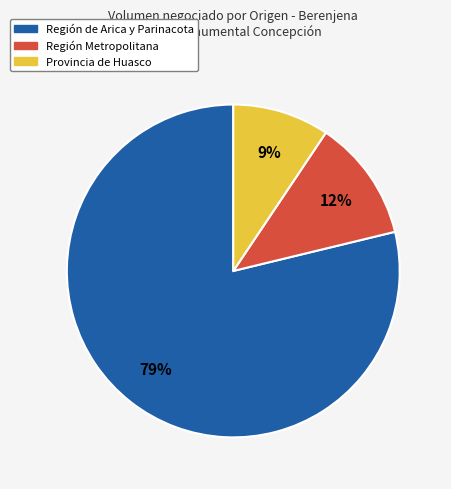

Between Región de Arica y Parinacota and Provincia de Huasco, which is larger?

Región de Arica y Parinacota